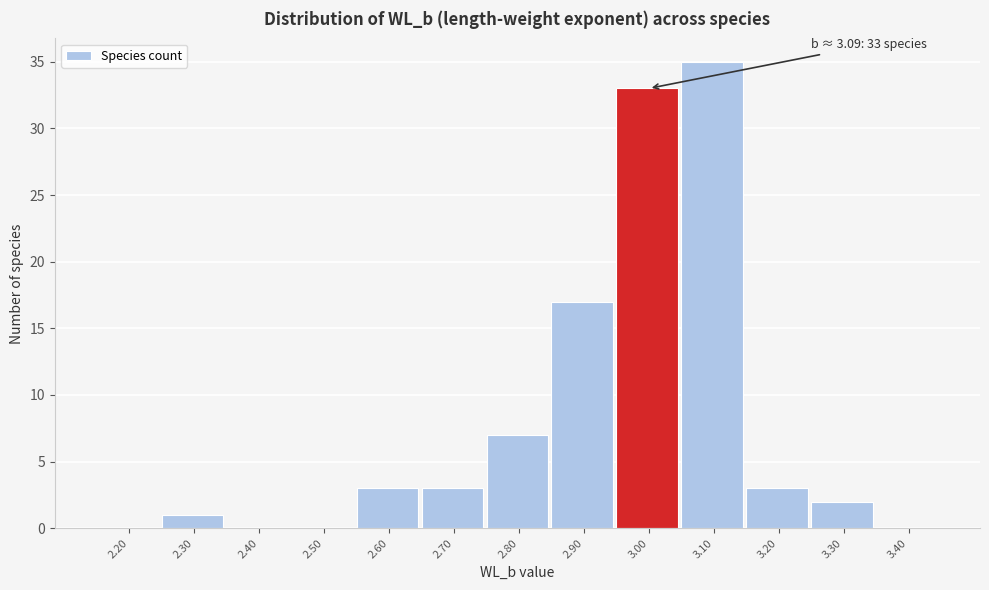

Reading left to right, what are all the values shown in this chart?

2.20=0	2.30=1	2.40=0	2.50=0	2.60=3	2.70=3	2.80=7	2.90=17	3.00=33	3.10=35	3.20=3	3.30=2	3.40=0